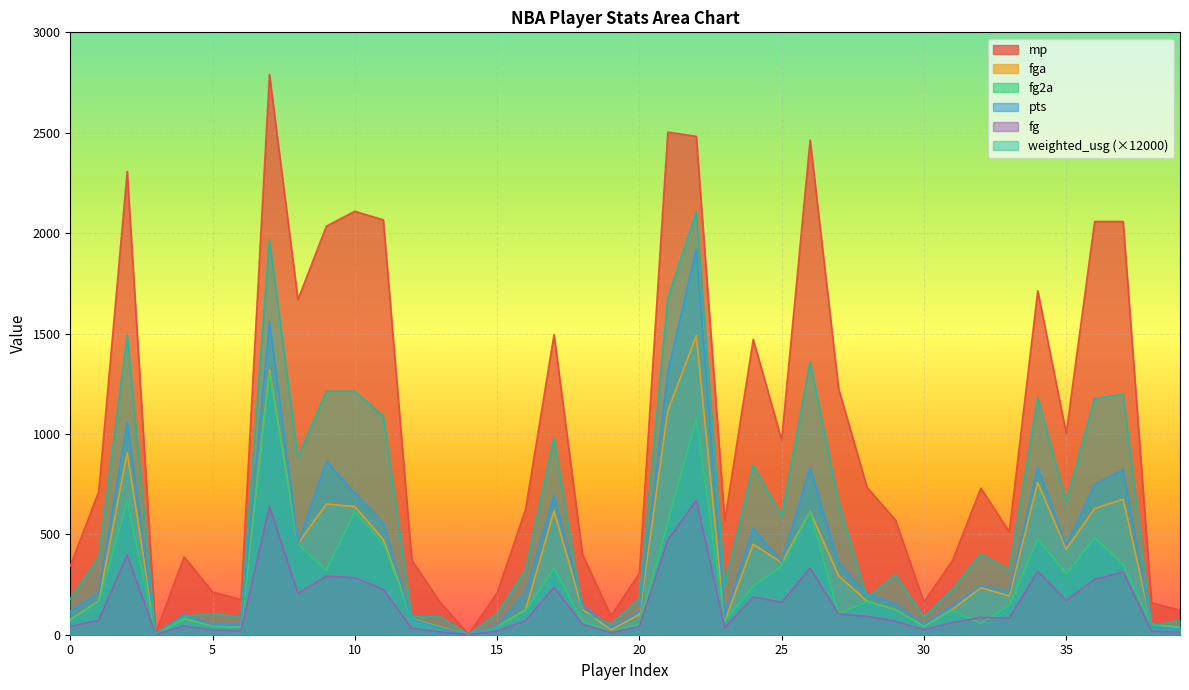

At which category is the sum across all series the highest?

22